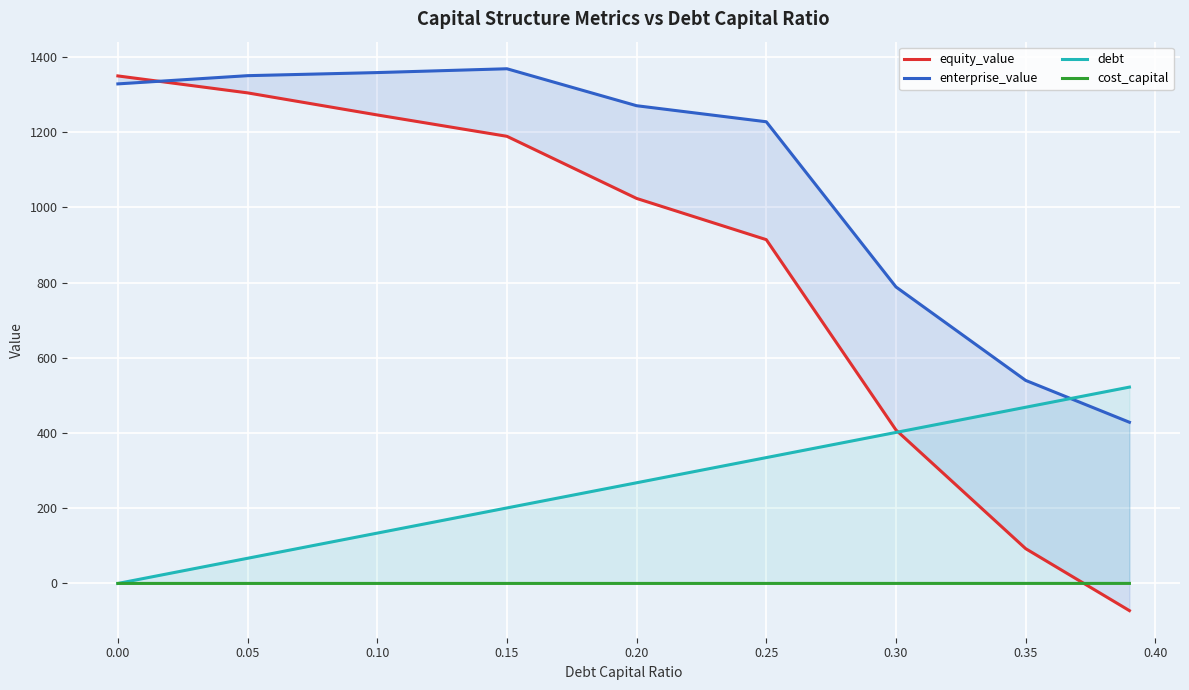

What are all the series names shown in the legend?

equity_value, enterprise_value, debt, cost_capital